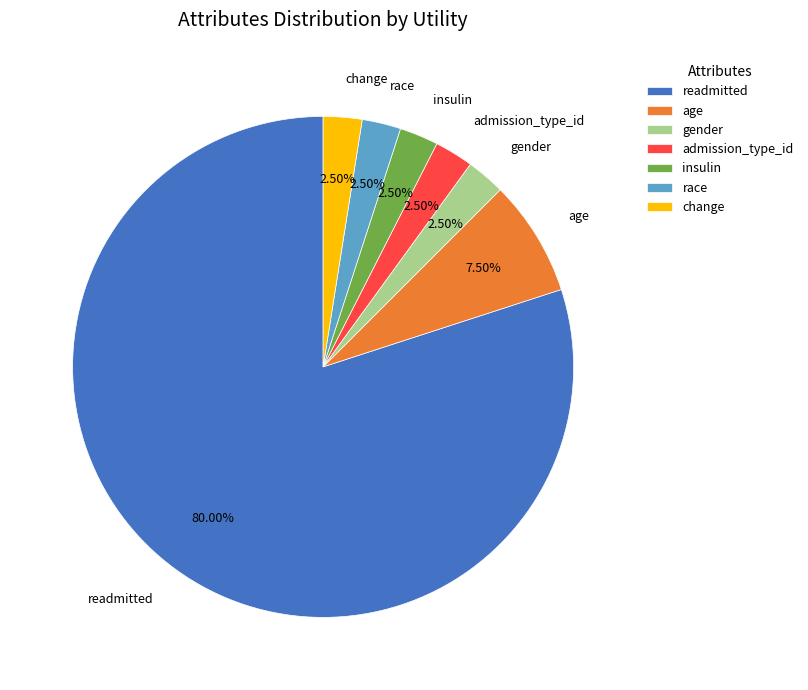

To the nearest percent, what portion does readmitted represent?

80%